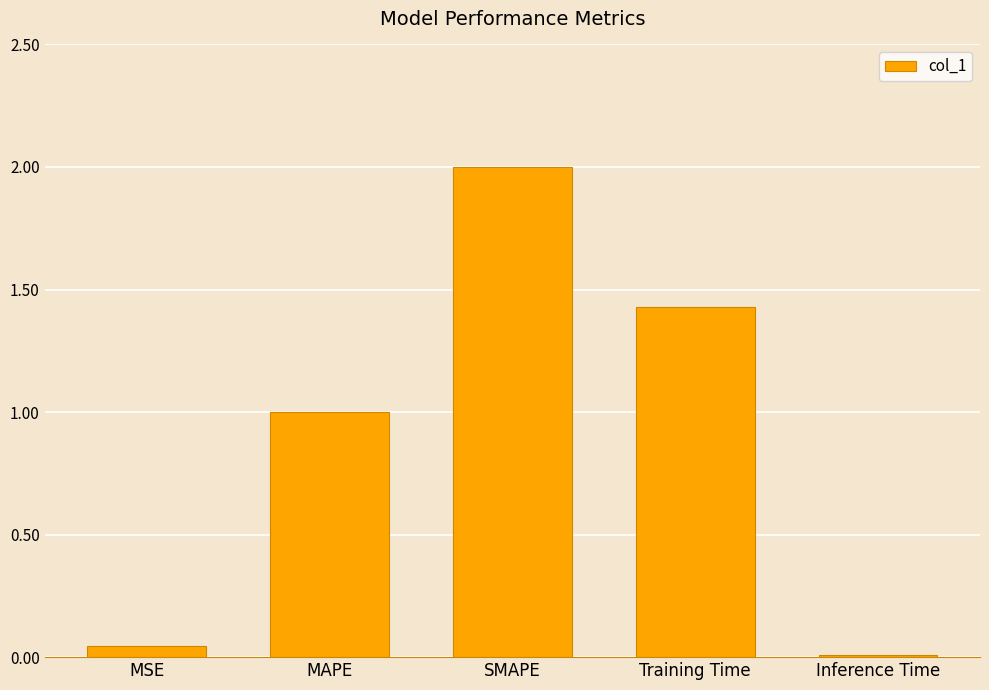

Which label corresponds to the largest value in the chart?

SMAPE